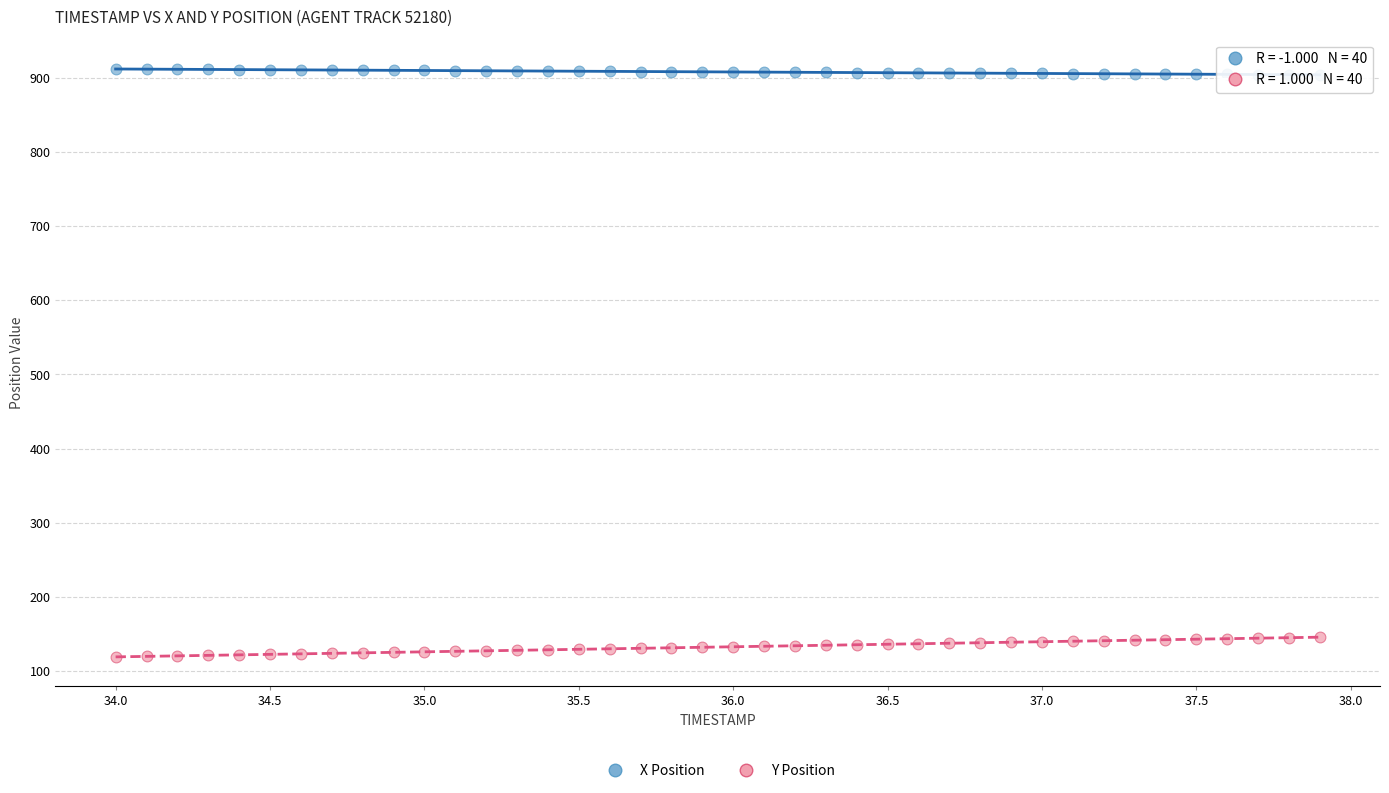

What is the X range (max minus min) for the scatter plot?

3.9